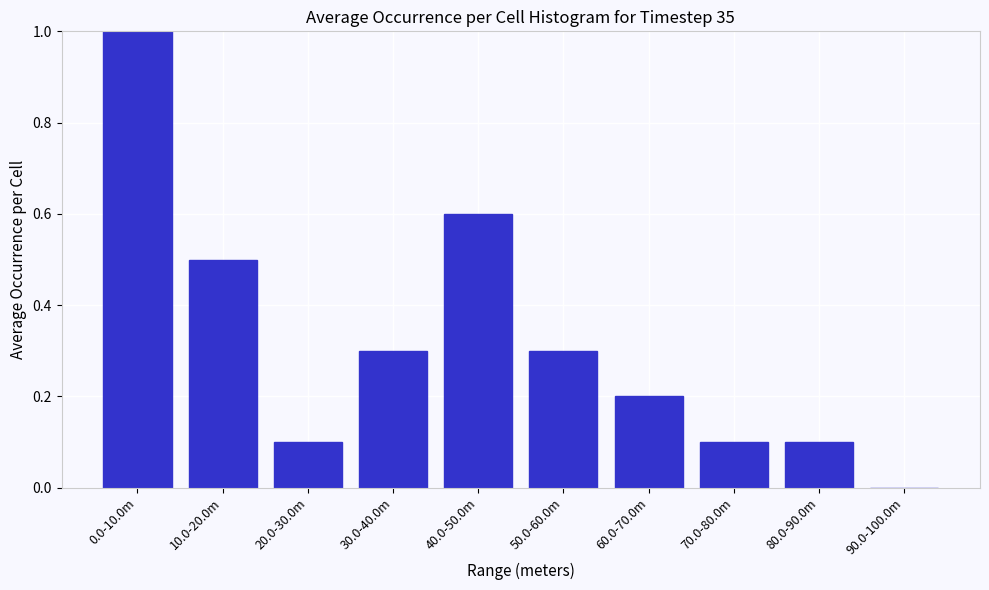

Reading right to left, transcribe all the data shown in this chart.

90.0-100.0m=0.0	80.0-90.0m=0.1	70.0-80.0m=0.1	60.0-70.0m=0.2	50.0-60.0m=0.3	40.0-50.0m=0.6	30.0-40.0m=0.3	20.0-30.0m=0.1	10.0-20.0m=0.5	0.0-10.0m=1.0